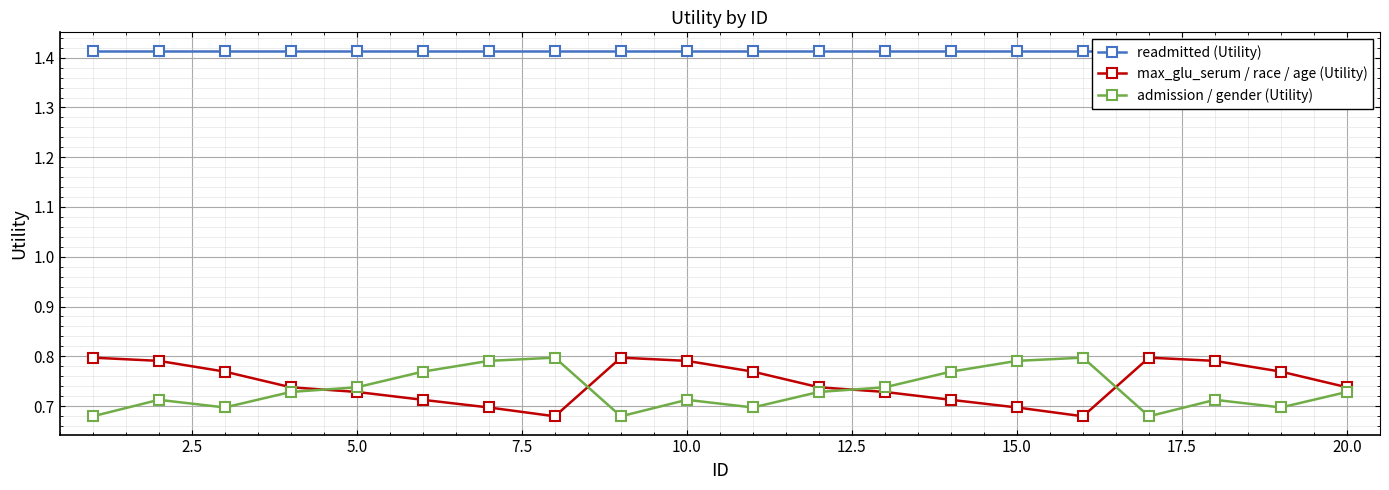

Rank the series by their maximum value, from lowest to highest.

max_glu_serum / race / age (Utility), admission / gender (Utility), readmitted (Utility)